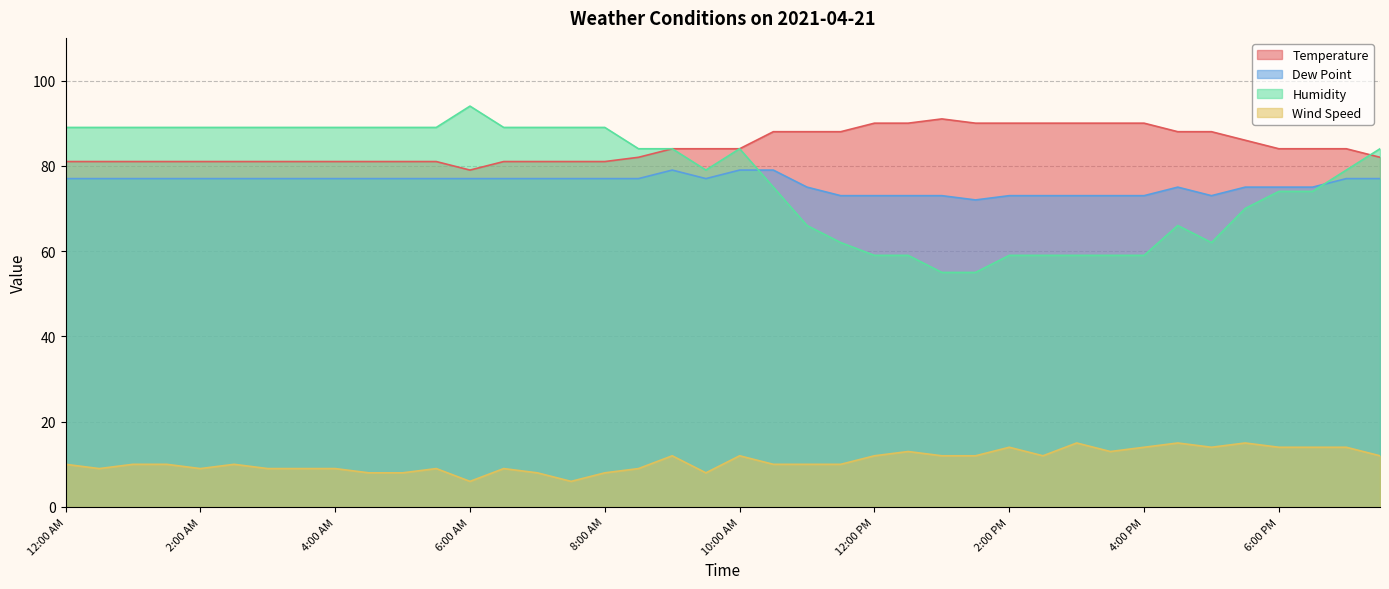

How many data points in Dew Point are above 77?

3